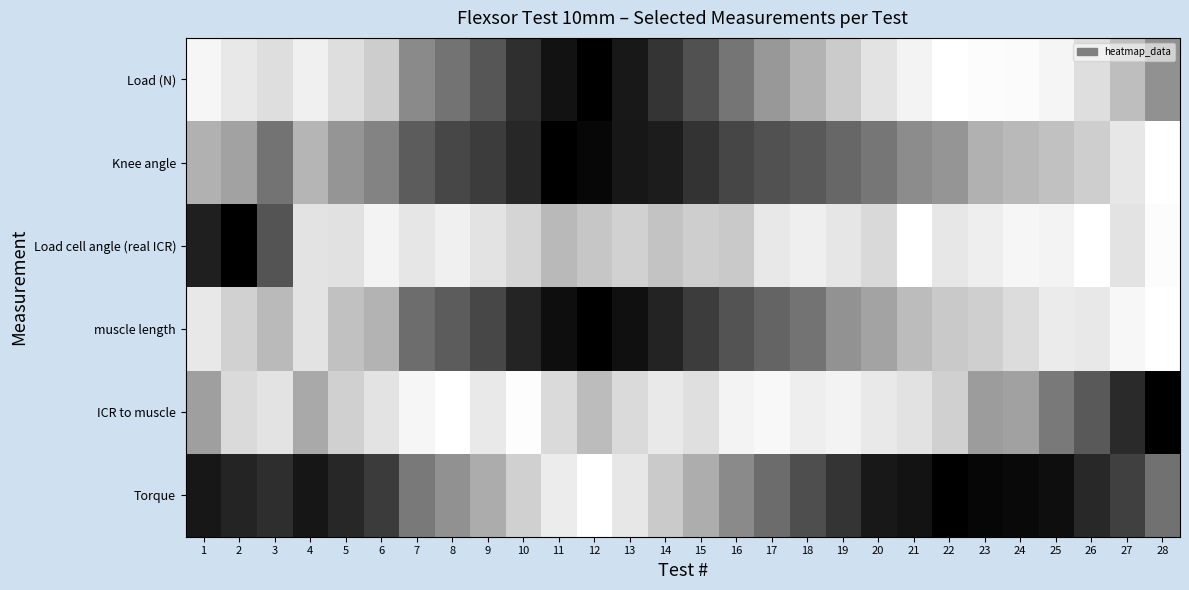

Between 26 and 27, which is larger?

26